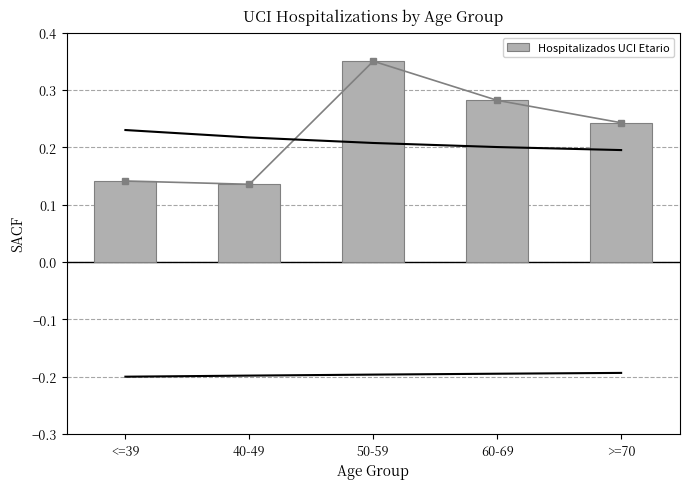

What is the sum of all values?

1.2